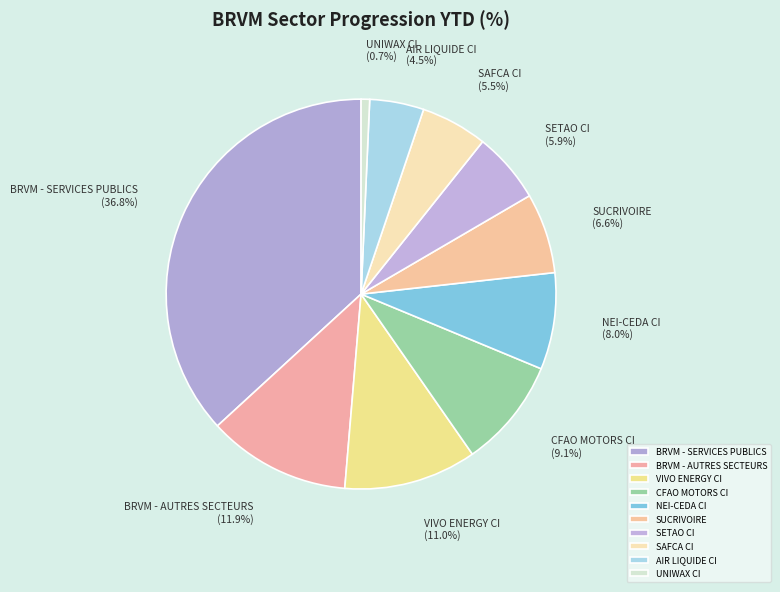

The CFAO MOTORS CI slice represents 1% of the pie. True or false?

False